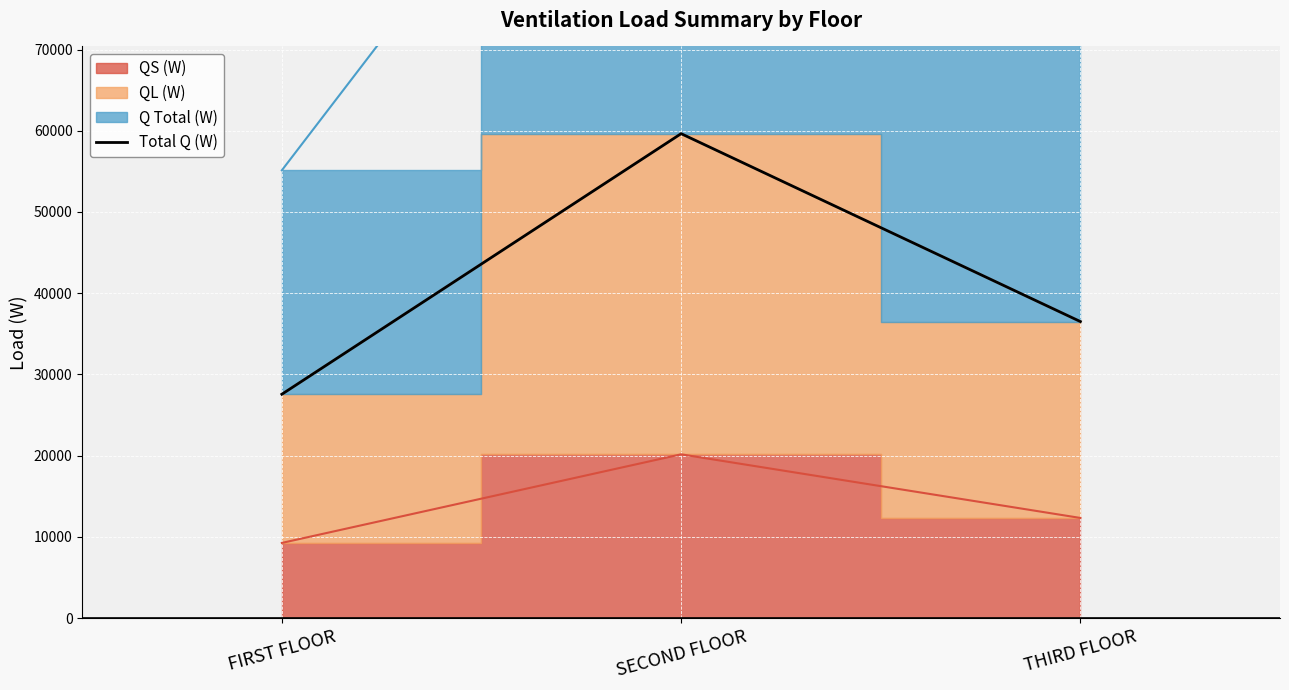

List the labels in order of value, largest first.

SECOND FLOOR, THIRD FLOOR, FIRST FLOOR